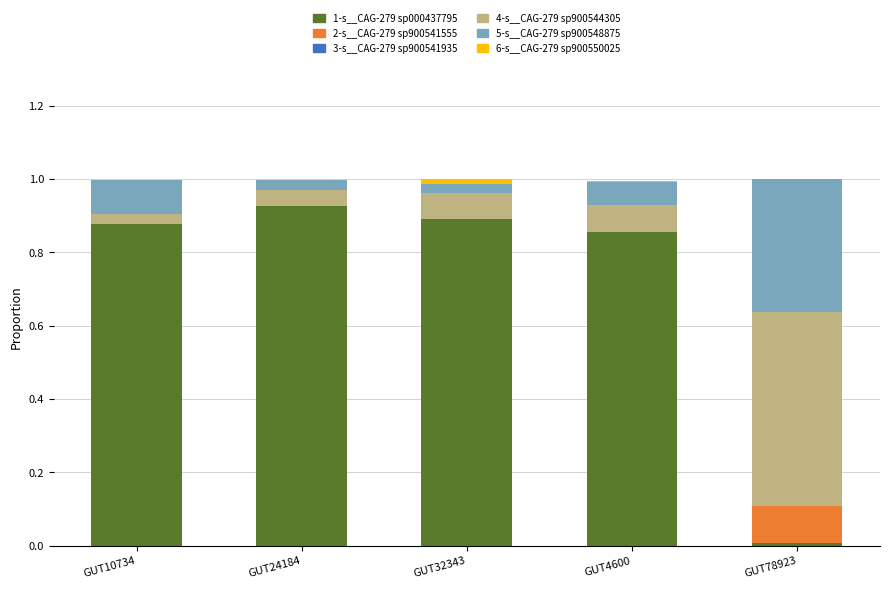

At which label does 1-s__CAG-279 sp000437795 reach its peak?

GUT24184